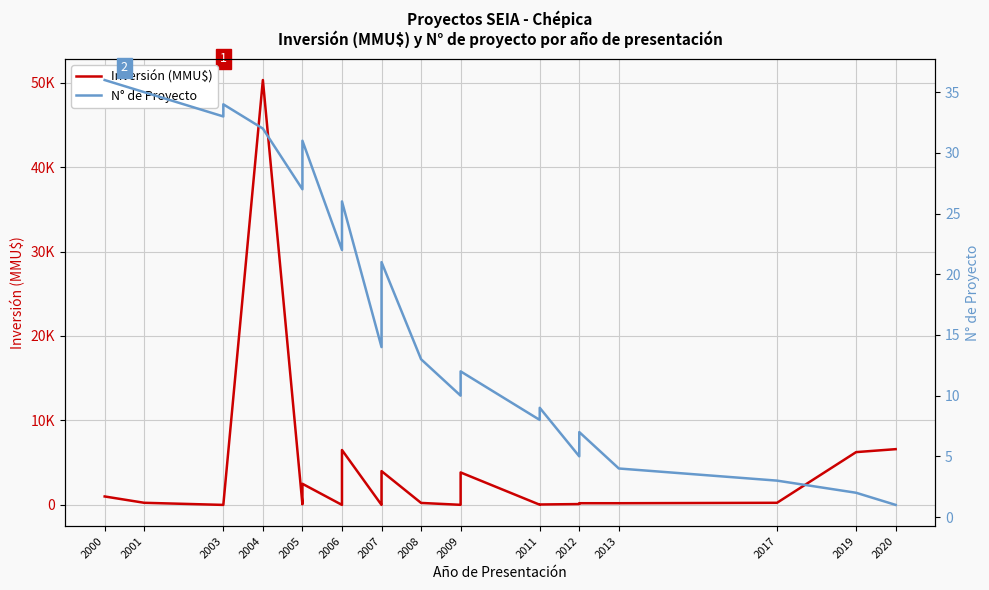

True or false: N° de Proyecto has a value of 35 at 2001.

True